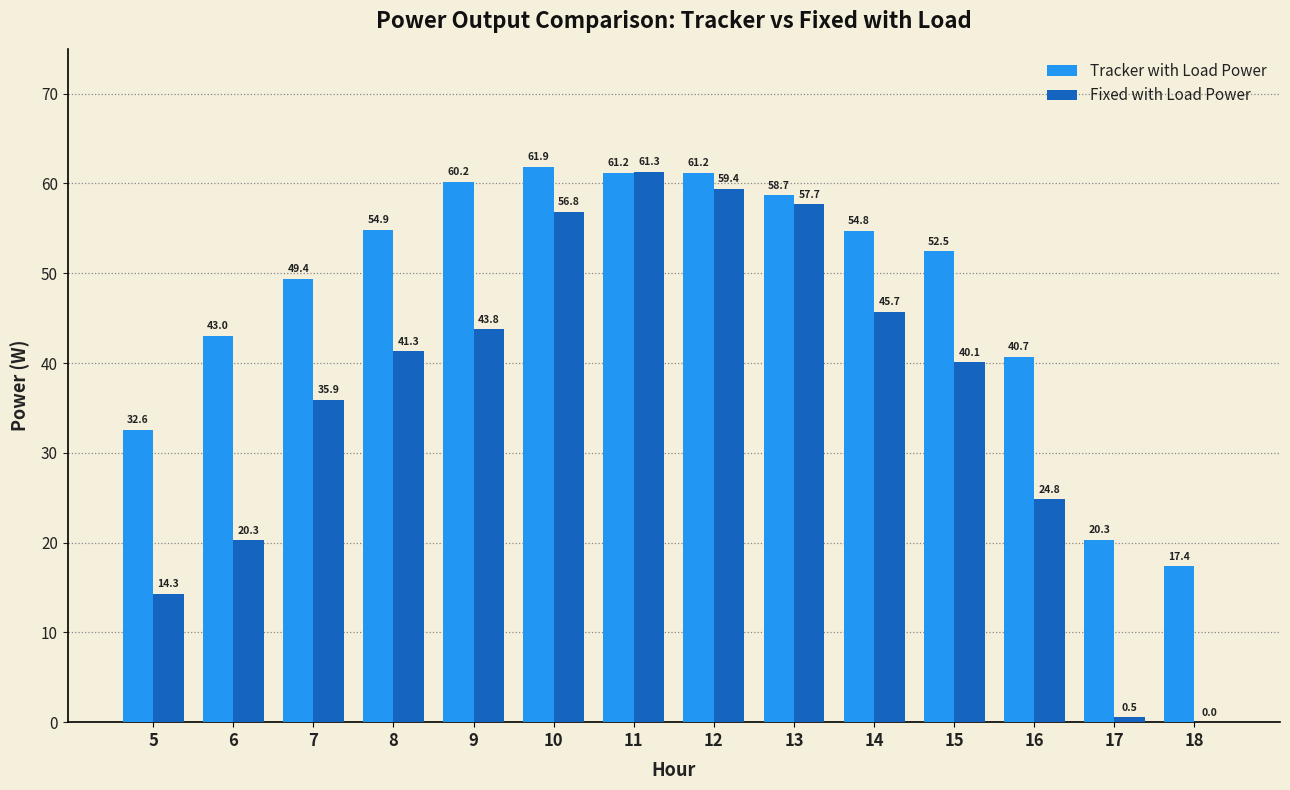

True or false: Fixed with Load Power has a value of 0.0 at 18.

True